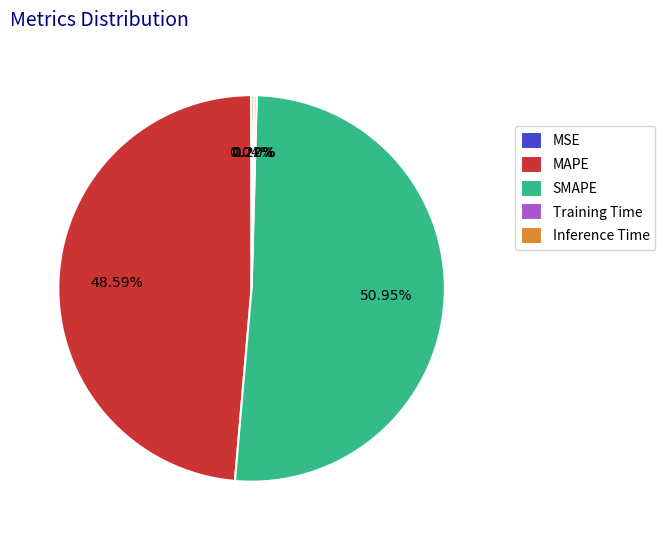

What percentage is the SMAPE slice, to the nearest percent?

51%